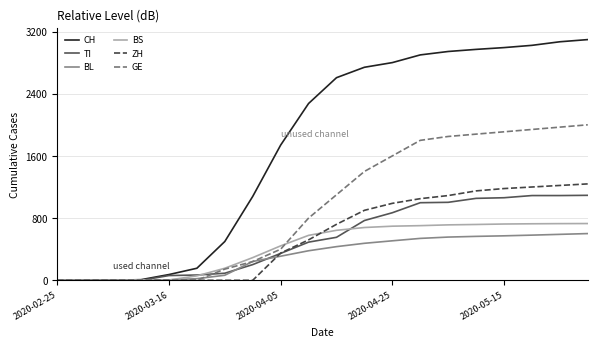

True or false: CH has more than 2 points higher than both neighbors.

False